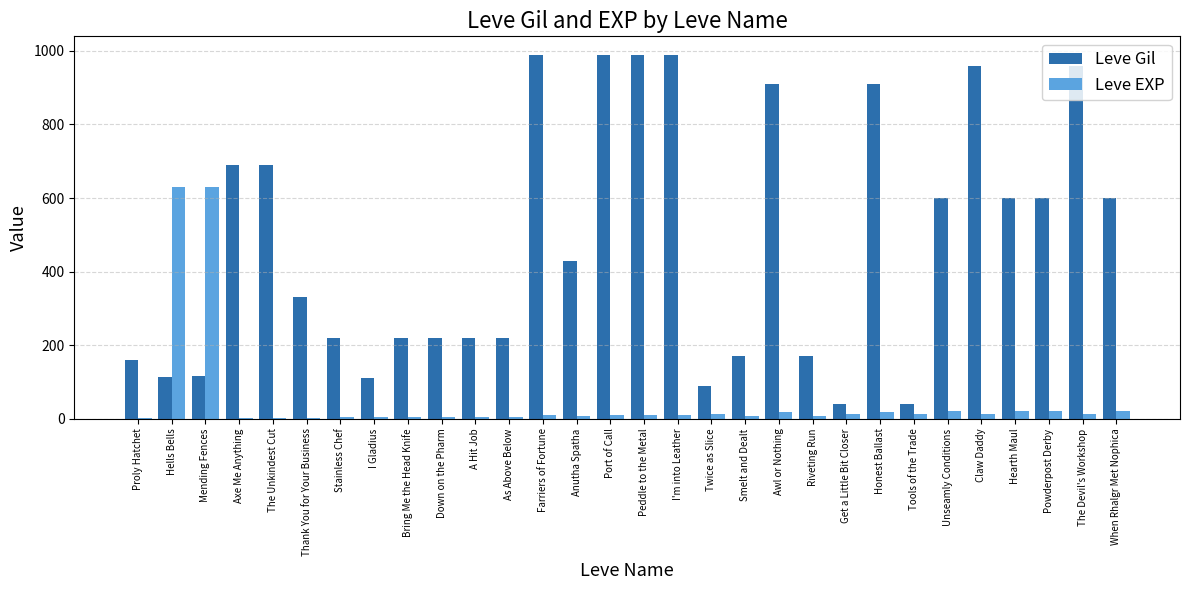

The value of Leve Gil at When Rhalgr Met Nophica is 600. True or false?

True